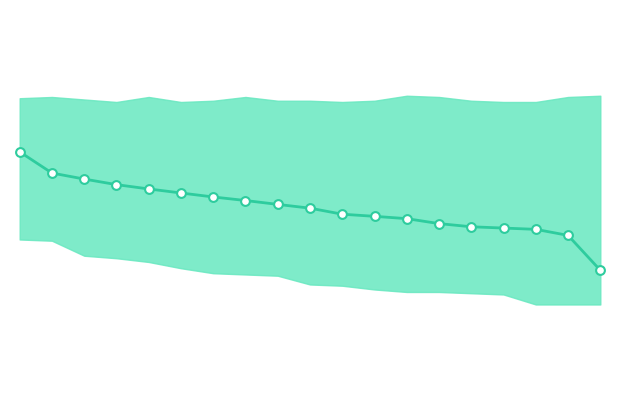

At how many categories does at least one series exceed 49?

18